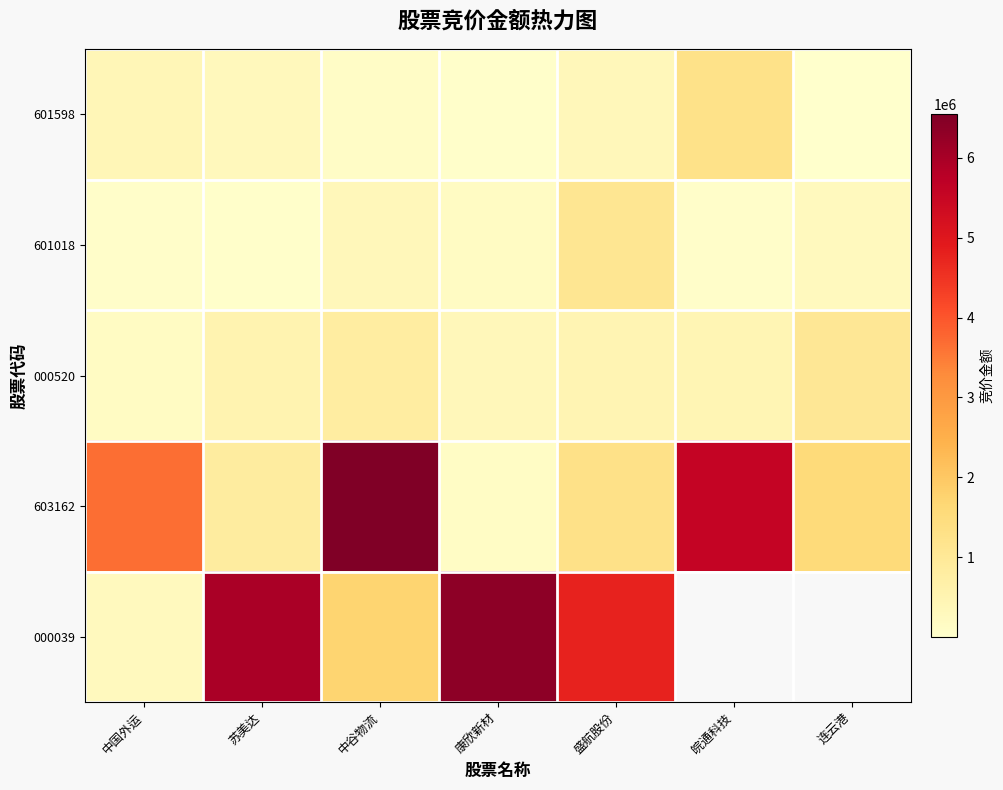

At which category is the sum across all series the highest?

中谷物流